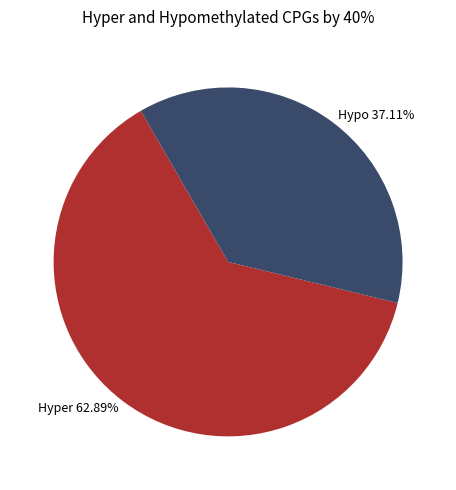

Which slice represents more than half of the pie?

Hyper 62.89%